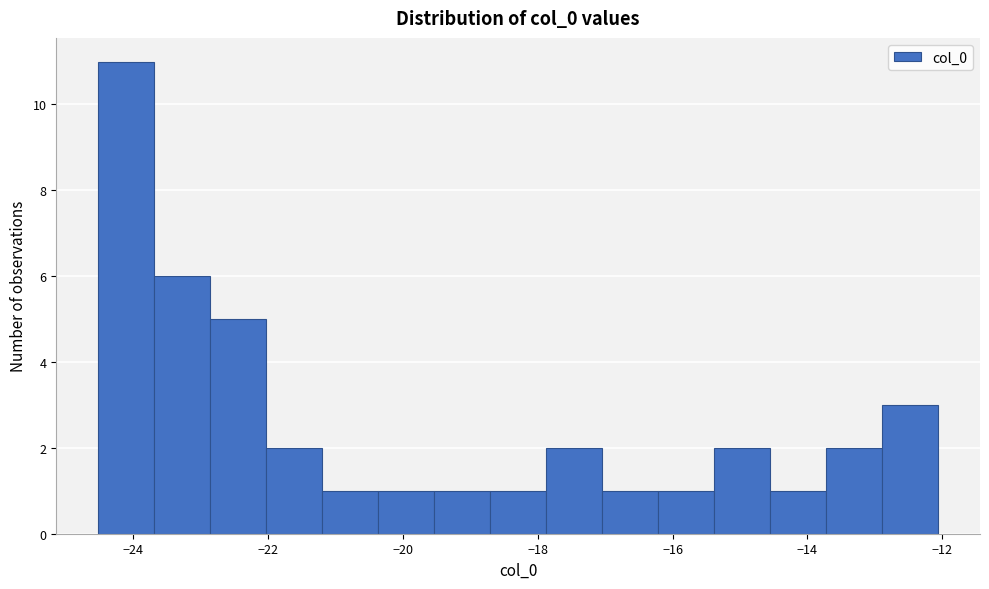

How tall is the bar that spans -23.6 to -22.8 on the x-axis? Neither the bar edges nor the heights are printed on the chart, so give them approximately, as read against the axes.

6